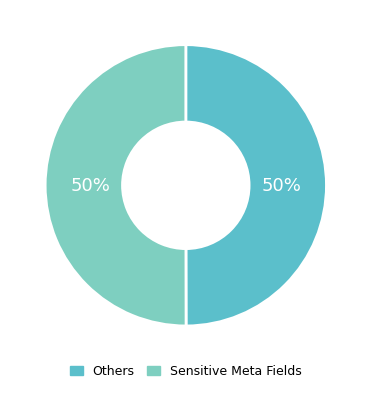

Is the sum of Sensitive Meta Fields and Others greater than half?

Yes